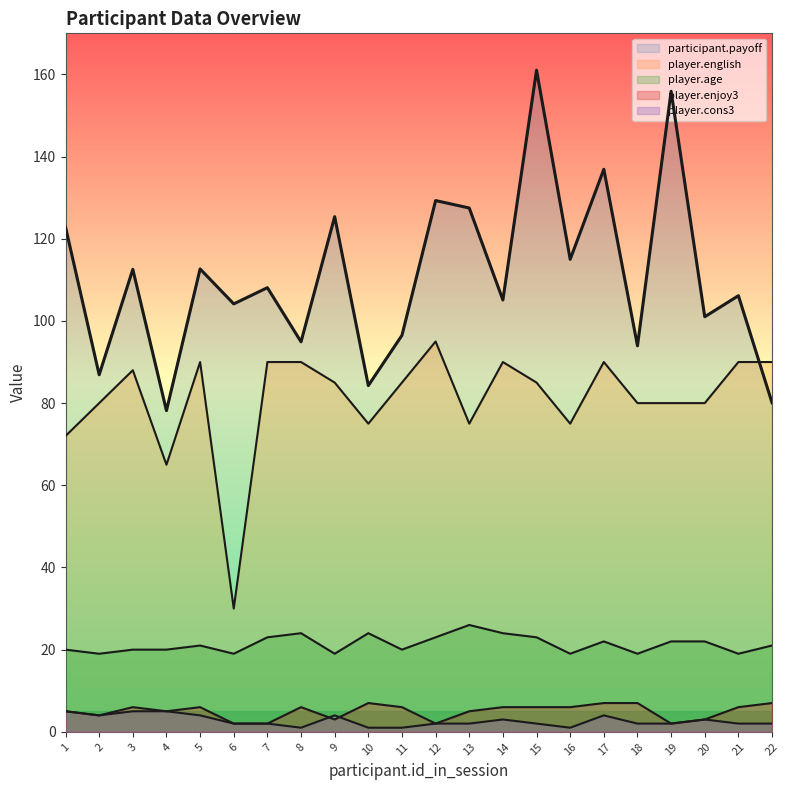

How many categories are shown in the chart?

22